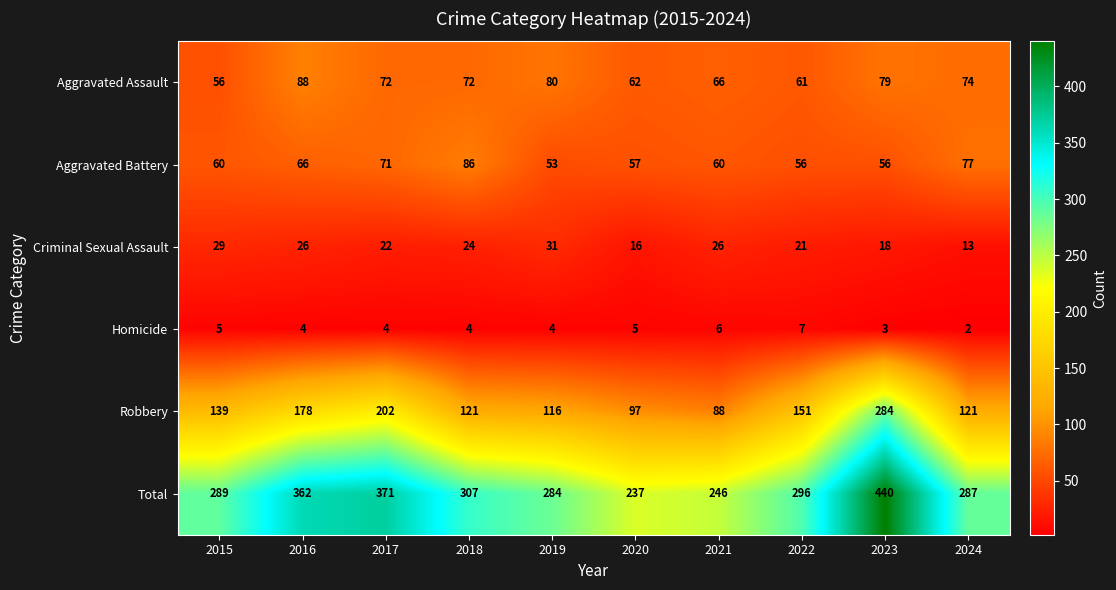

Which series has the largest total across all categories?

Total